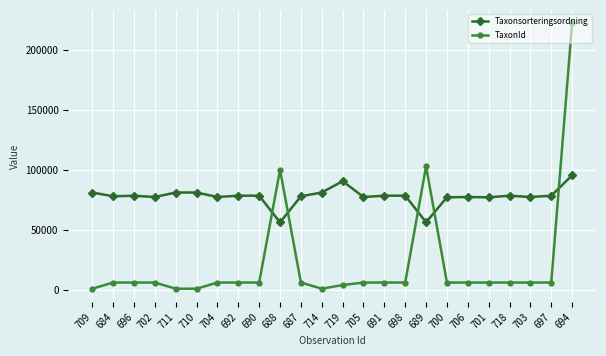

What is the sum of all TaxonId values?

537837